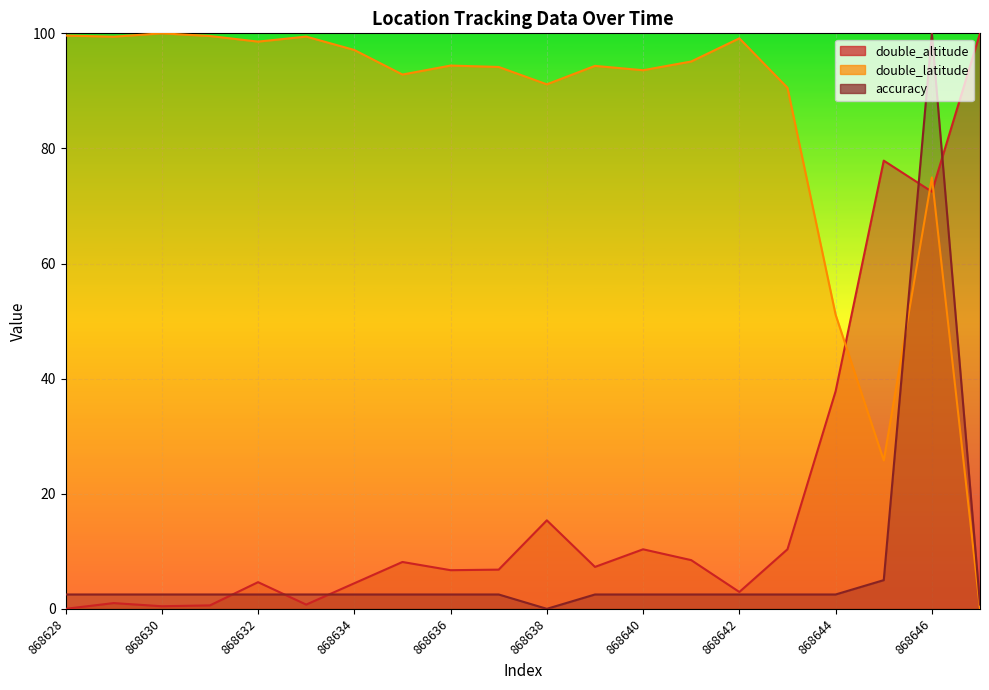

Which series has the largest total across all categories?

double_latitude